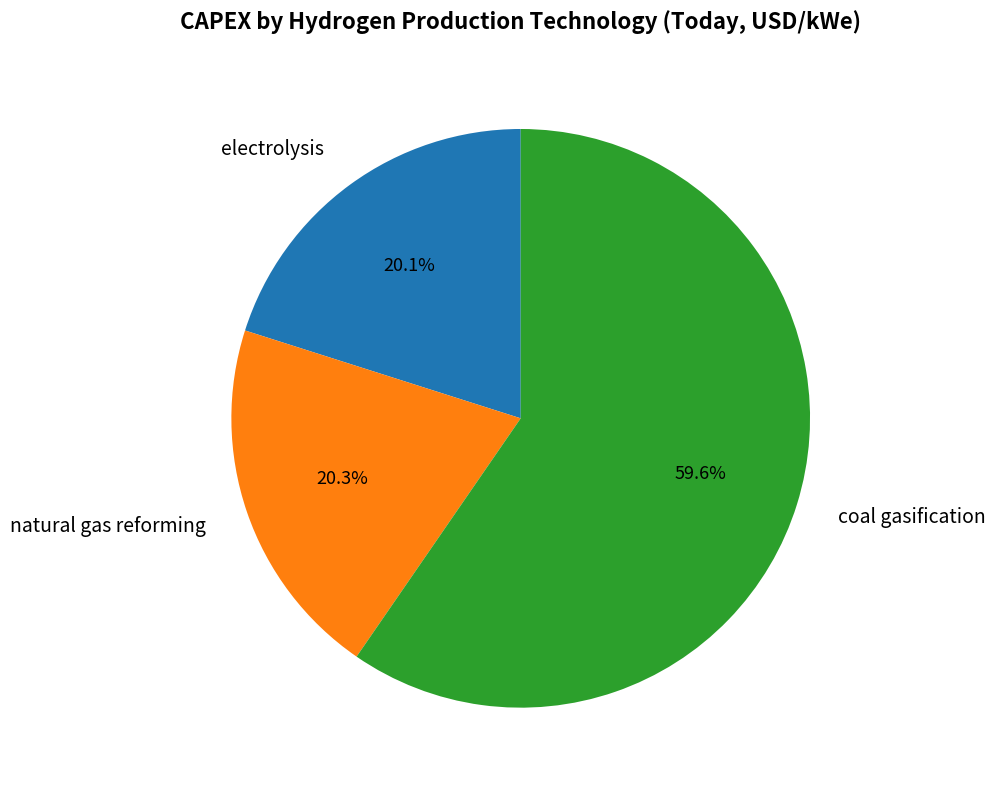

To the nearest percent, what is the difference between the largest and smallest slice percentages?

40%